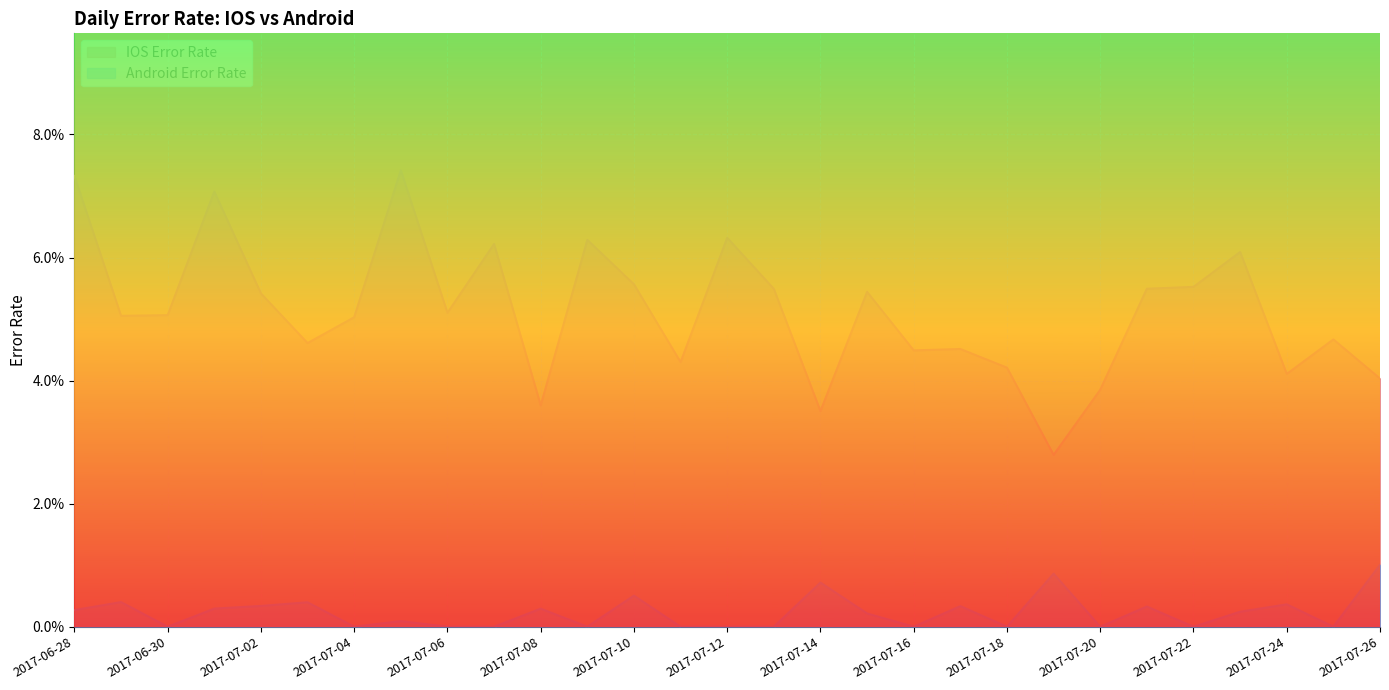

How many categories are shown in the chart?

29